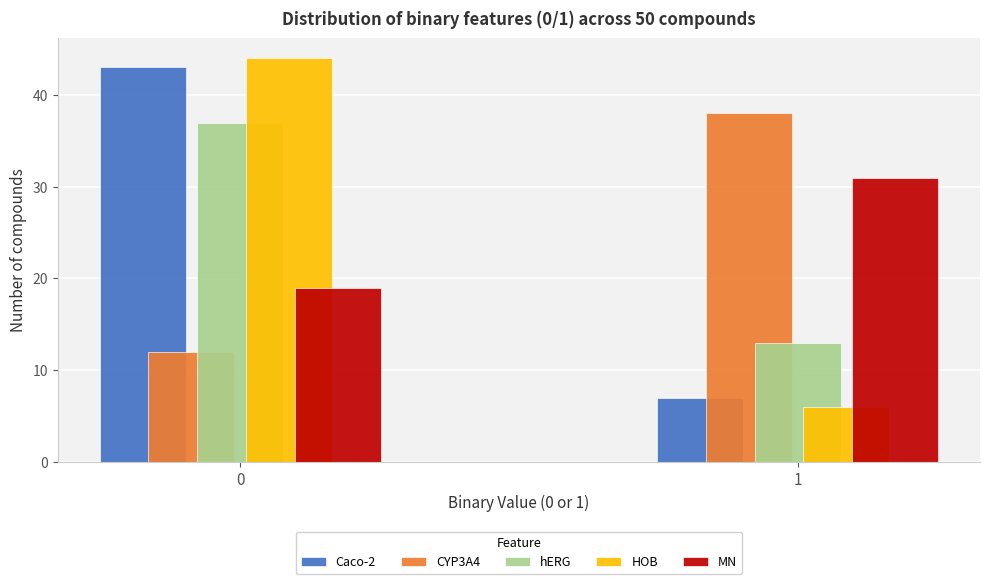

Reading right to left, list all the values displayed in this chart.

Caco-2: 7	43
CYP3A4: 38	12
hERG: 13	37
HOB: 6	44
MN: 31	19